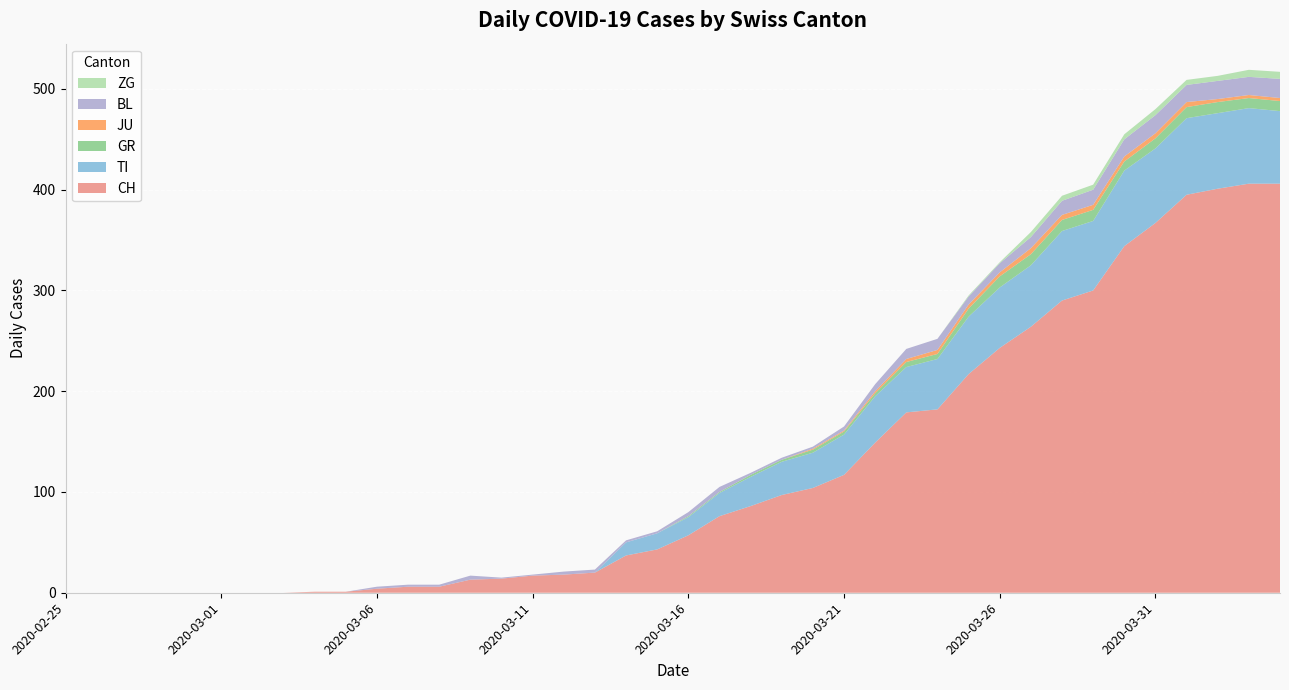

Reading left to right, list all the values displayed in this chart.

CH: 0	0	0	0	0	0	0	0	1	1	4	6	6	13	14	17	18	20	37	43	57	76	86	97	104	117	149	179	182	217	243	264	290	300	344	367	395	401	406	406
TI: 0	0	0	0	0	0	0	0	0	0	0	0	0	0	0	0	0	0	13	16	18	23	29	33	35	40	46	45	50	57	60	61	69	69	75	74	76	75	75	72
GR: 0	0	0	0	0	0	0	0	0	0	0	0	0	0	0	0	0	0	0	0	1	1	2	2	3	3	3	5	5	8	11	11	11	11	9	10	11	11	10	10
JU: 0	0	0	0	0	0	0	0	0	0	0	0	0	0	0	0	0	0	0	0	0	0	0	0	1	1	2	3	4	4	4	6	5	5	5	5	5	3	3	3
BL: 0	0	0	0	0	0	0	0	0	0	2	2	2	4	1	1	3	3	2	2	4	5	2	2	2	4	7	10	11	8	9	11	14	15	17	18	17	18	18	19
ZG: 0	0	0	0	0	0	0	0	0	0	0	0	0	0	0	0	0	0	0	0	0	0	0	0	0	0	0	0	0	1	1	5	5	5	5	6	5	5	7	7